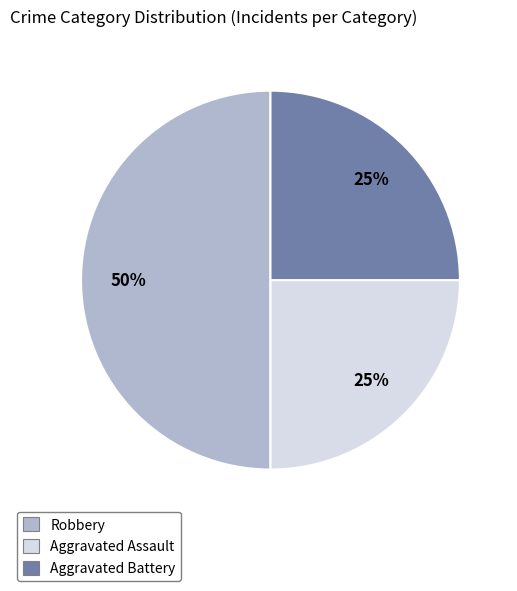

True or false: Aggravated Battery accounts for 35% of the total.

False